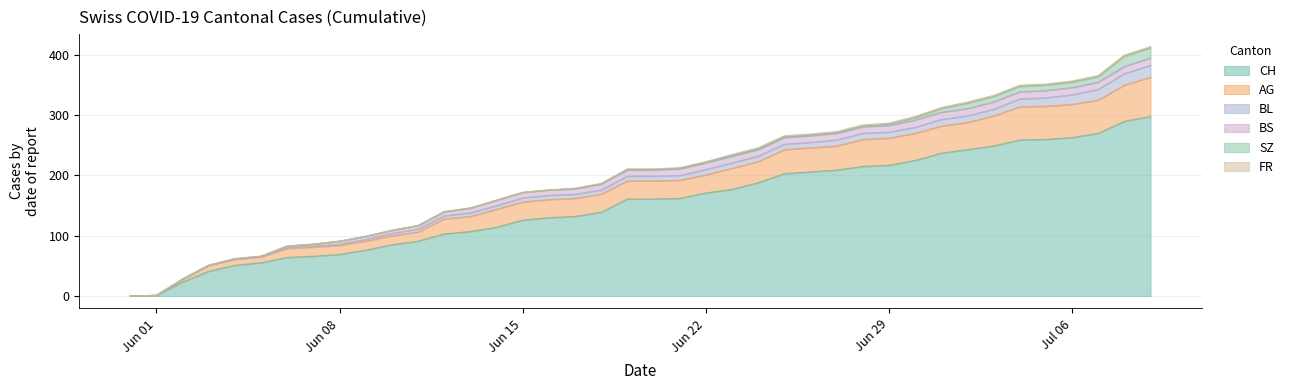

What position from the right is 2020-07-08?

2